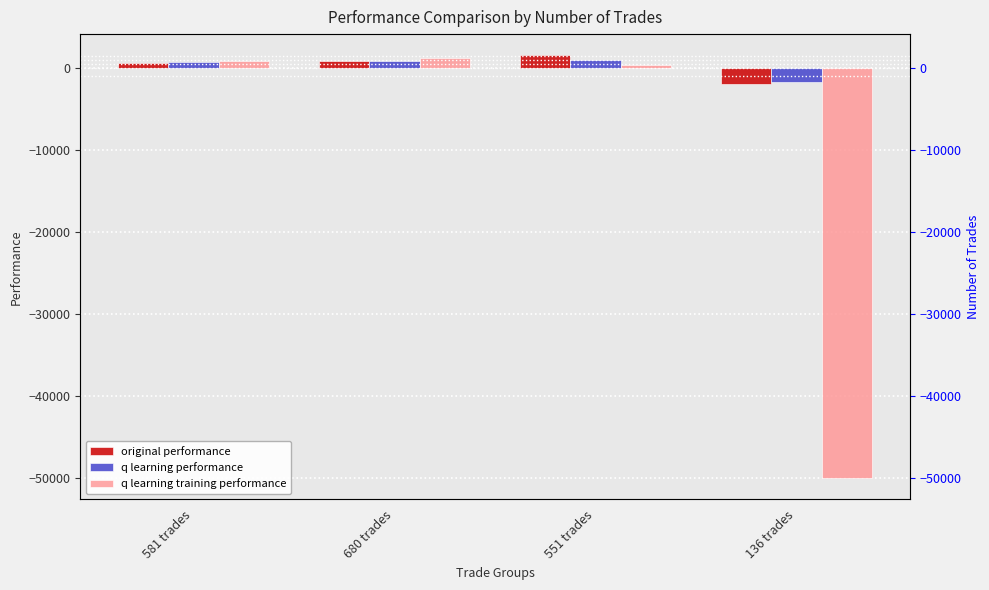

Which label corresponds to the smallest value in the chart?

136 trades